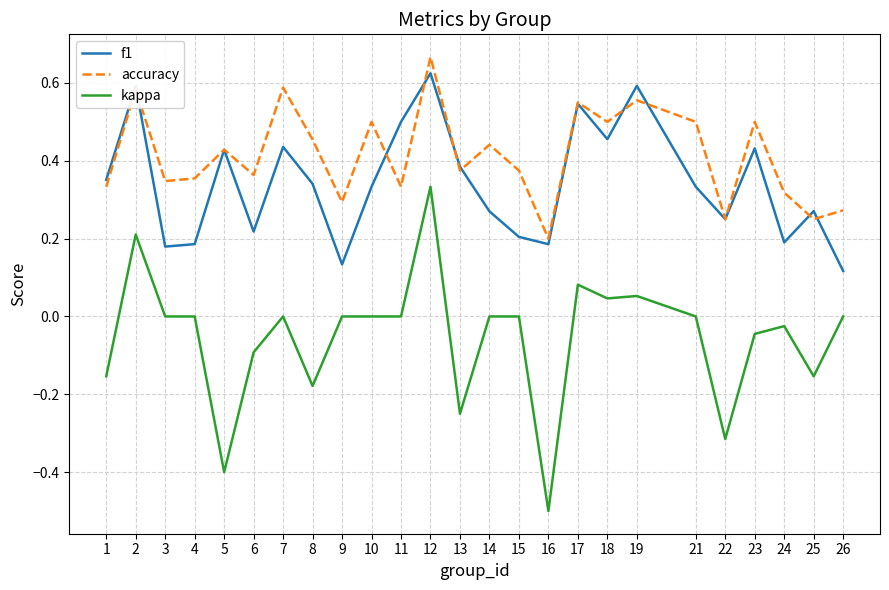

Is it true that f1 equals 0.3 at 21?

True